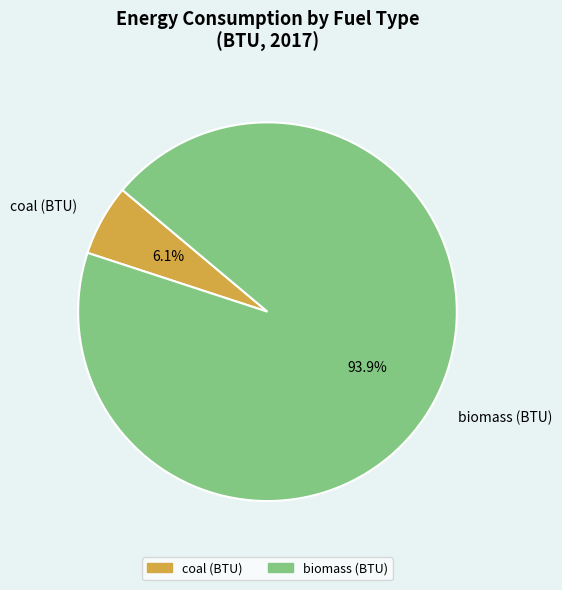

What is the ratio of the value at coal to the value at biomass?

0.1